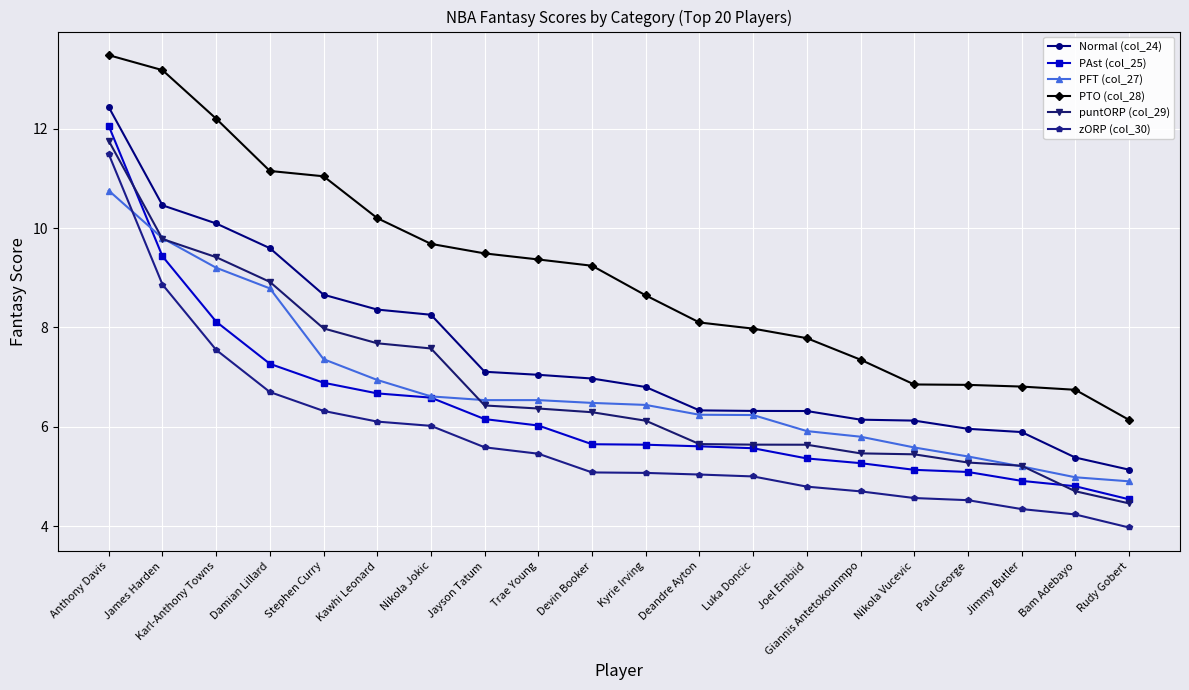

How many values in the PFT (col_27) series exceed 6?

13